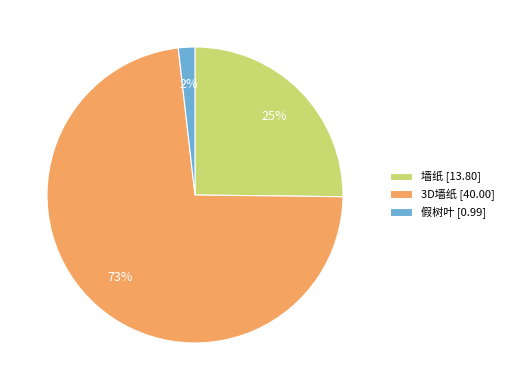

What is the ratio of the value at 墙纸 to the value at 3D墙纸?

0.3